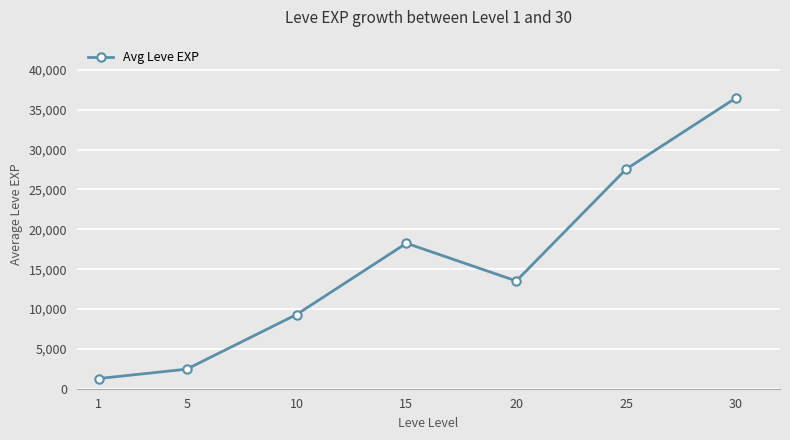

What is the smallest value displayed?

1280